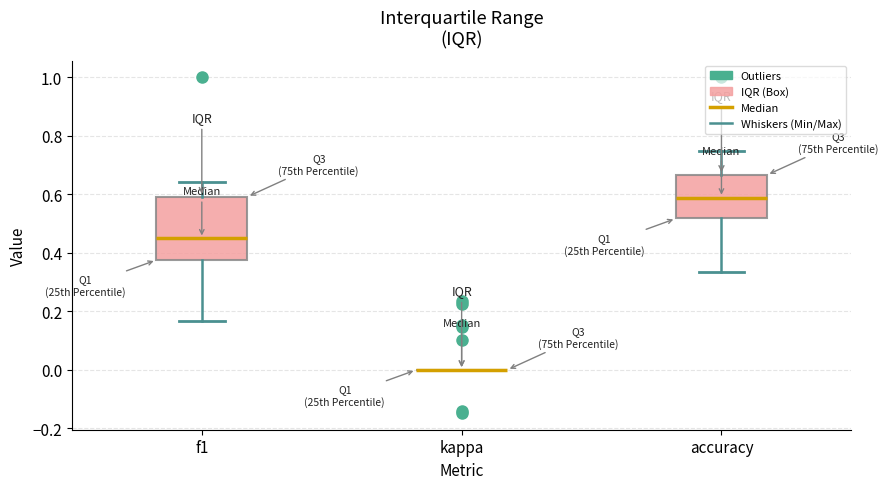

Where does the lower whisker of the box for f1 end on the y-axis? The values are not printed on the chart, so give them approximately, as read against the axis.

0.16